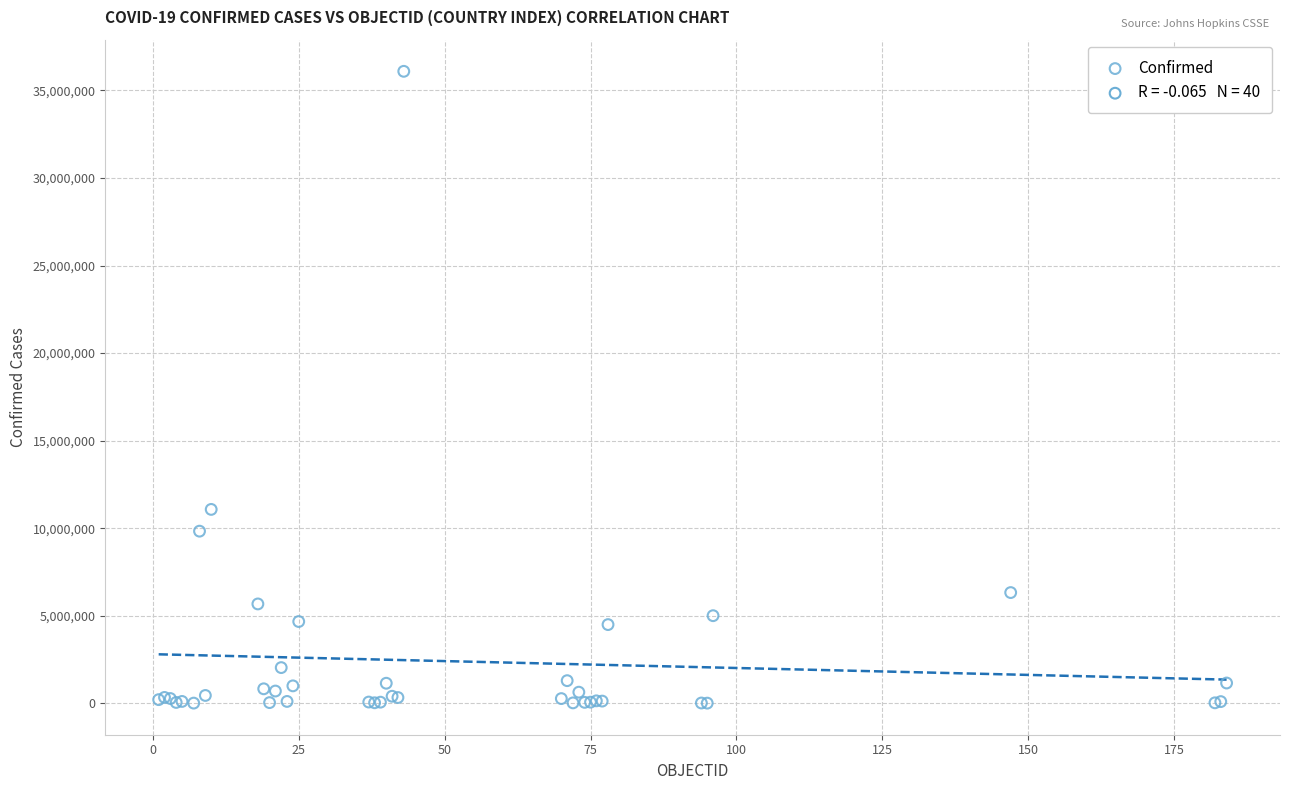

What Y value in the scatter plot is closest to 18050247?

11072179